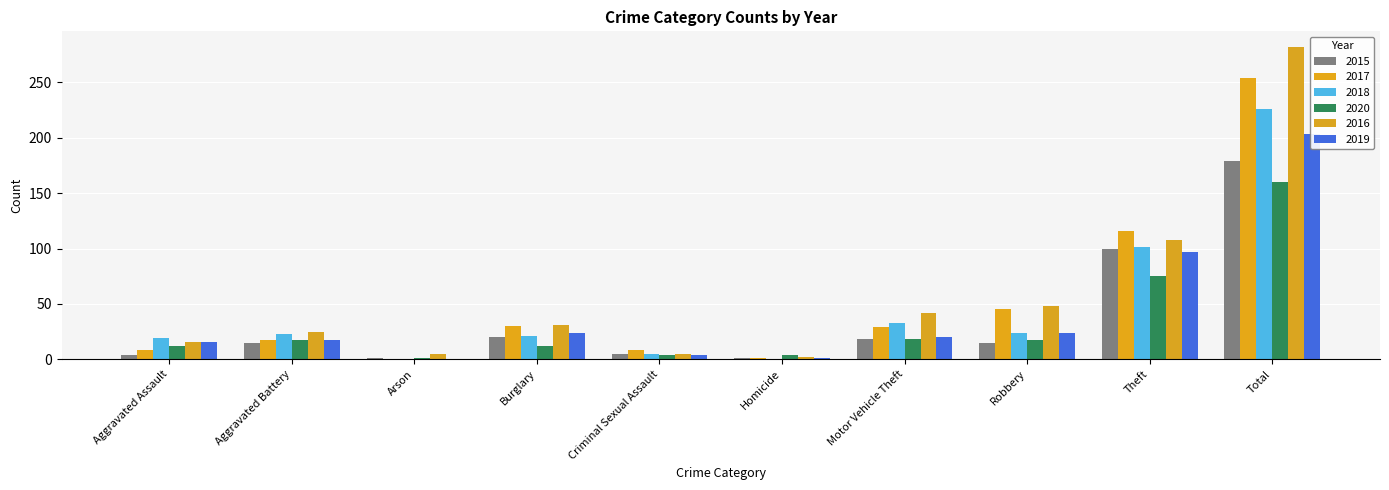

List the series in order of their peak value, highest first.

2016, 2017, 2018, 2019, 2015, 2020